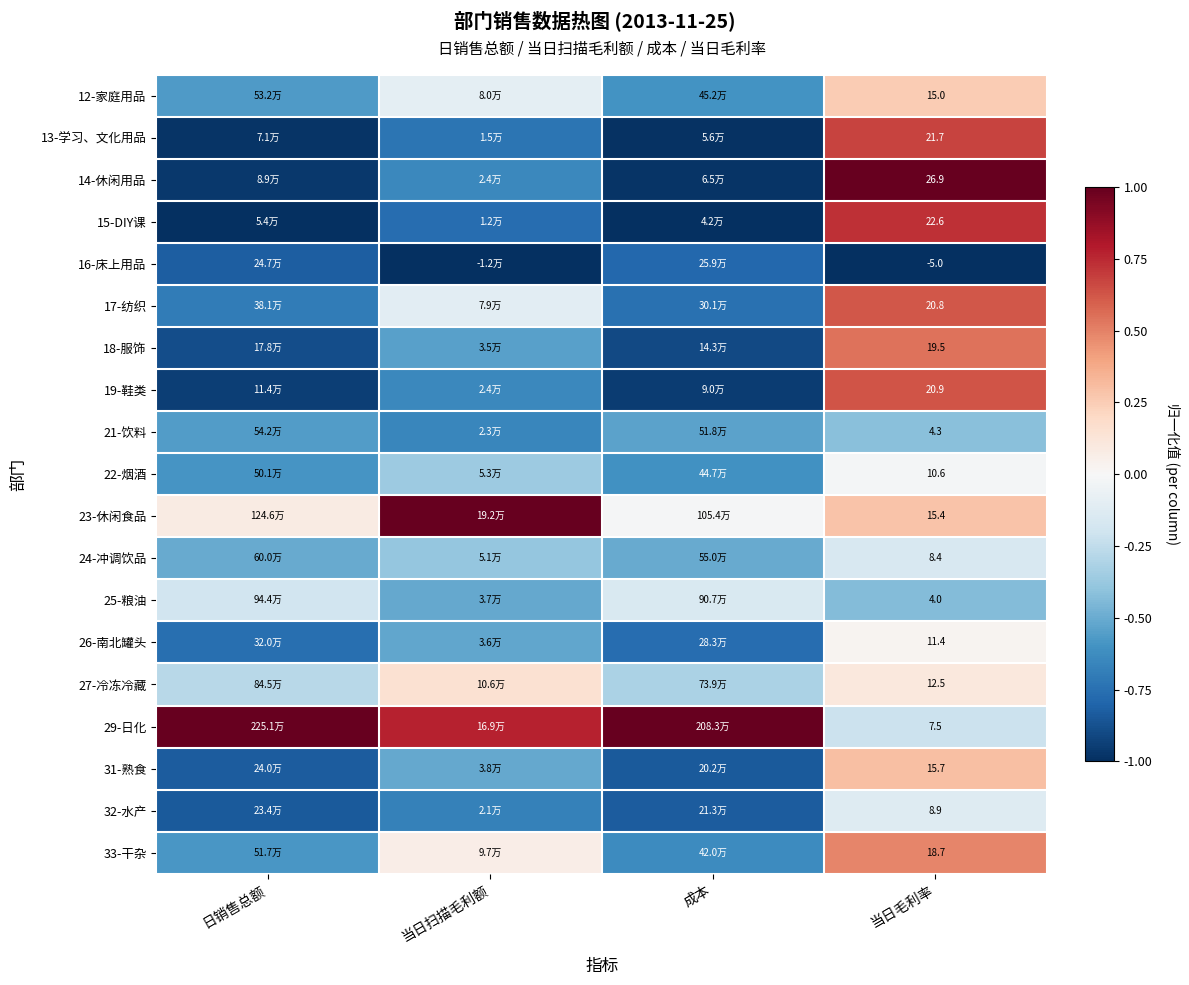

How many values in the 12-家庭用品 series exceed 0?

1